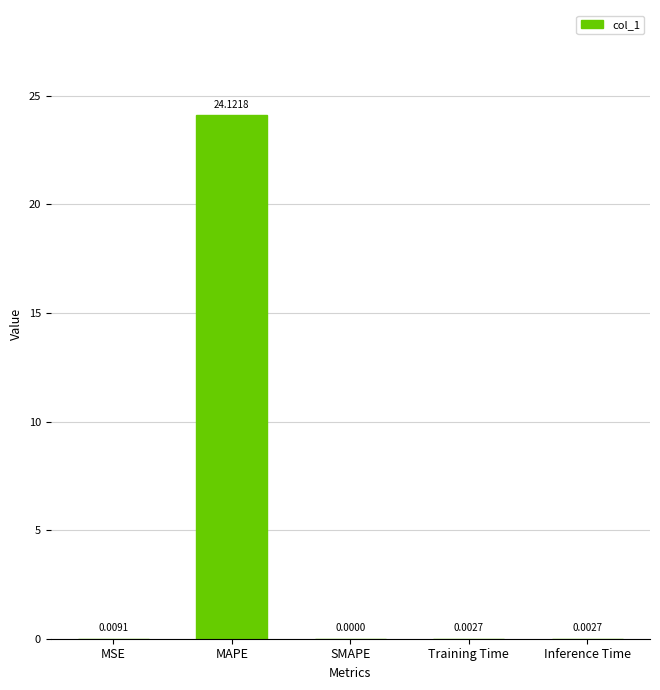

Which category has the highest value across all series?

MAPE